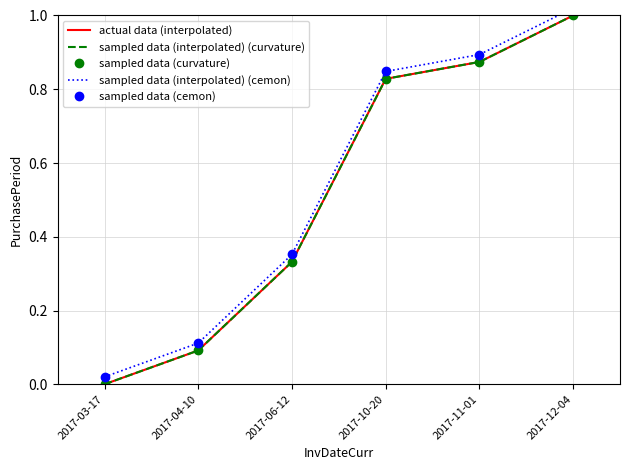

Is the value of actual data (interpolated) at 2017-03-17 greater than the value of sampled data (cemon) at 2017-12-04?

No